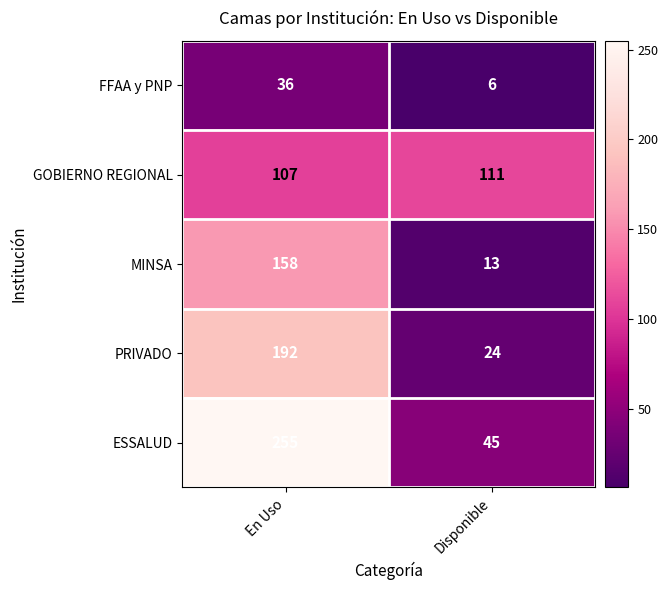

What value does the GOBIERNO REGIONAL series have at En Uso?

107